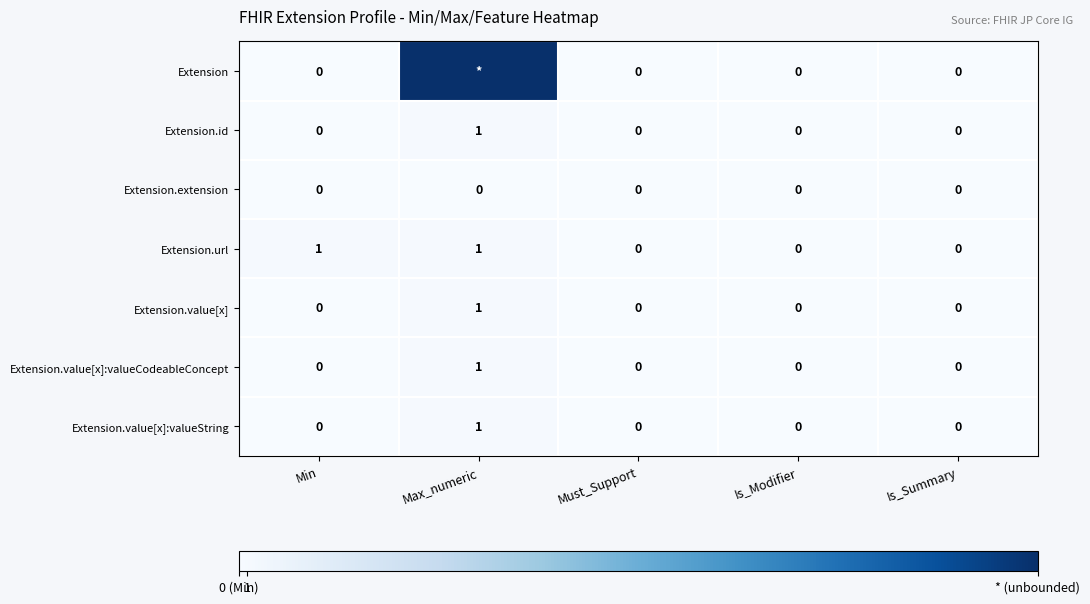

How many Extension.url values are between 0 and 1?

5